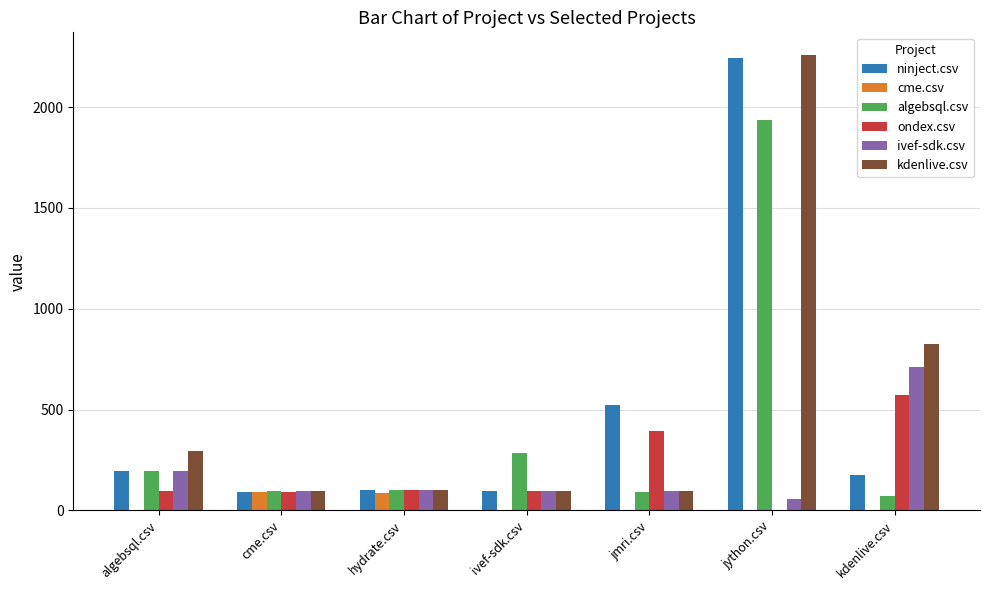

Count the number of data series in this chart.

6